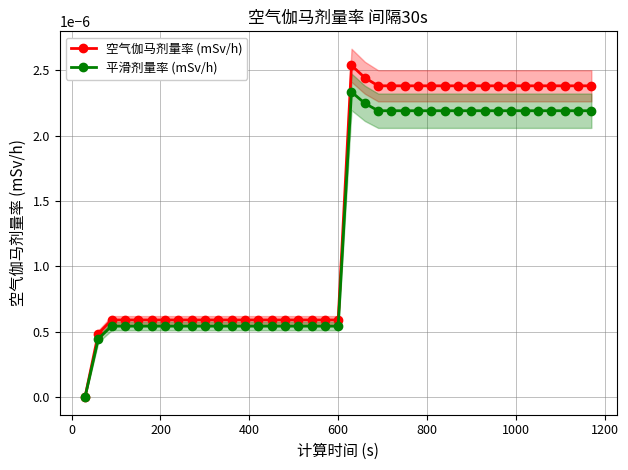

The value of 平滑剂量率 (mSv/h) at 600 is 0.0. True or false?

False